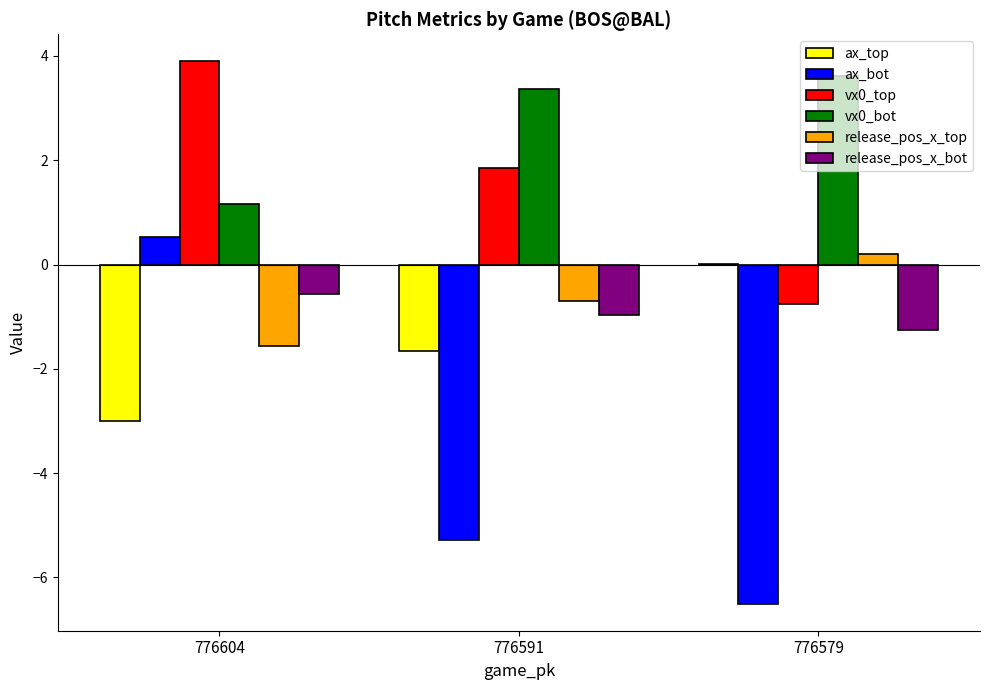

Is it true that release_pos_x_bot equals -1.0 at 776591?

True